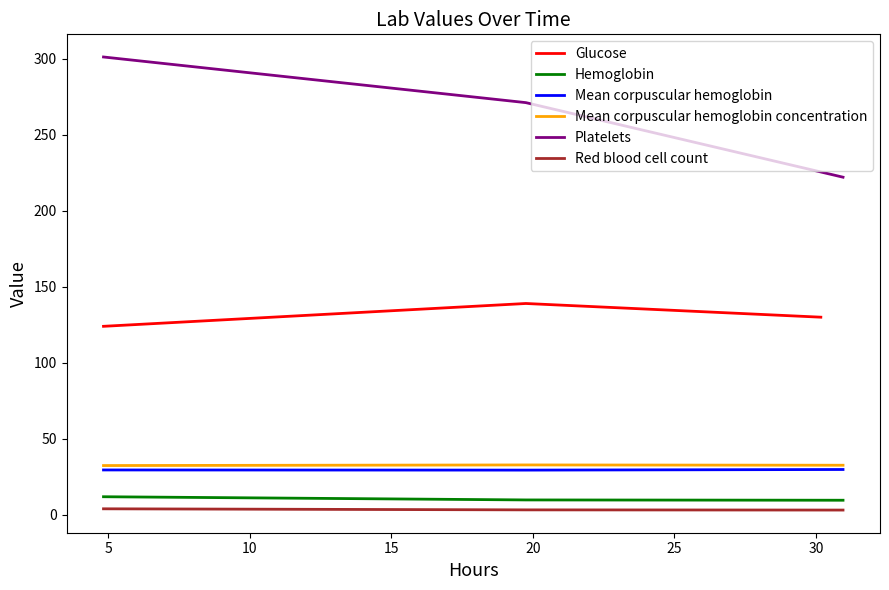

How many lines are shown in the chart?

6